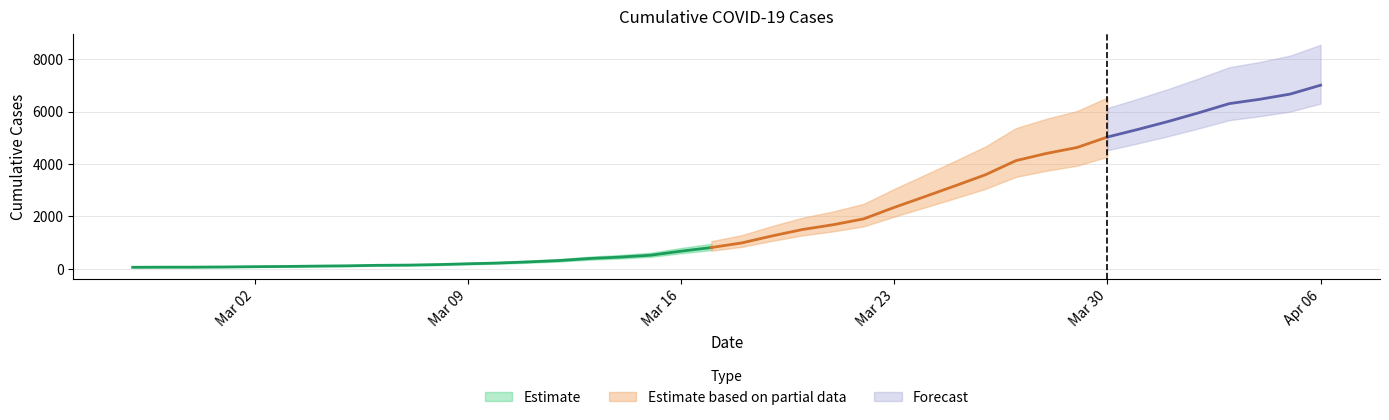

Reading left to right, list all the values displayed in this chart.

2020-02-27=64	2020-02-28=68	2020-02-29=69	2020-03-01=76	2020-03-02=87	2020-03-03=95	2020-03-04=108	2020-03-05=119	2020-03-06=138	2020-03-07=146	2020-03-08=166	2020-03-09=197	2020-03-10=226	2020-03-11=269	2020-03-12=320	2020-03-13=398	2020-03-14=452	2020-03-15=523	2020-03-16=677	2020-03-17=816	2020-03-18=993	2020-03-19=1261	2020-03-20=1505	2020-03-21=1686	2020-03-22=1909	2020-03-23=2345	2020-03-24=2754	2020-03-25=3168	2020-03-26=3592	2020-03-27=4129	2020-03-28=4403	2020-03-29=4628	2020-03-30=5028	2020-03-31=5317	2020-04-01=5622	2020-04-02=5952	2020-04-03=6301	2020-04-04=6466	2020-04-05=6664	2020-04-06=7003